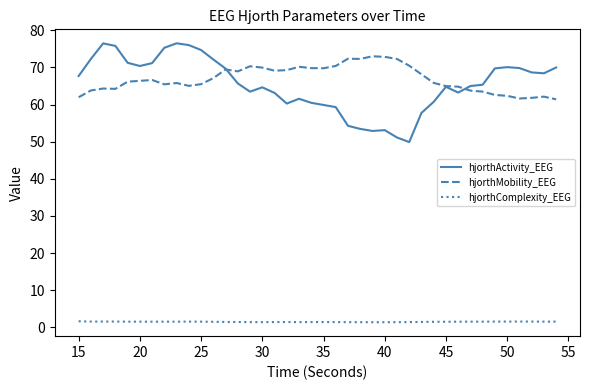

What is the highest value of the hjorthMobility_EEG series?

73.0